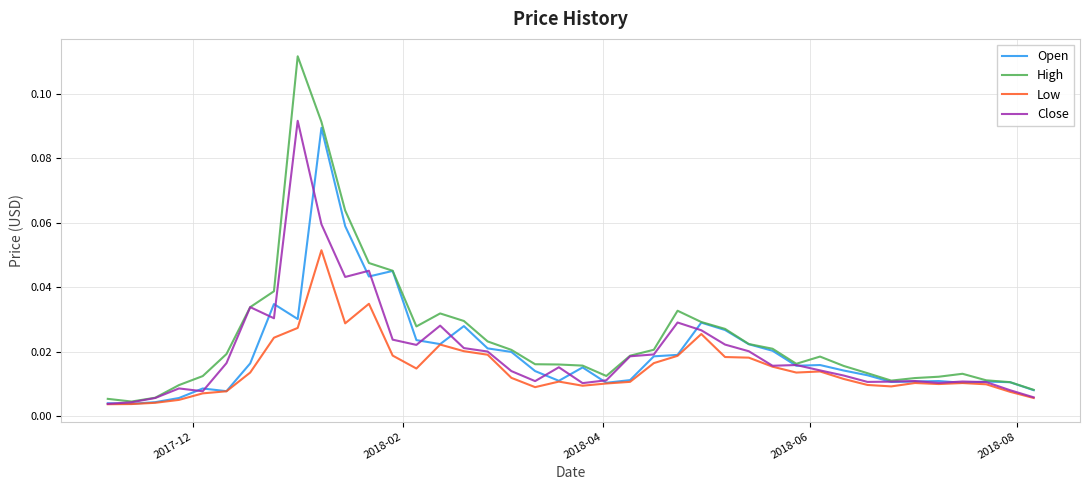

Which series has the largest range (max minus min)?

High